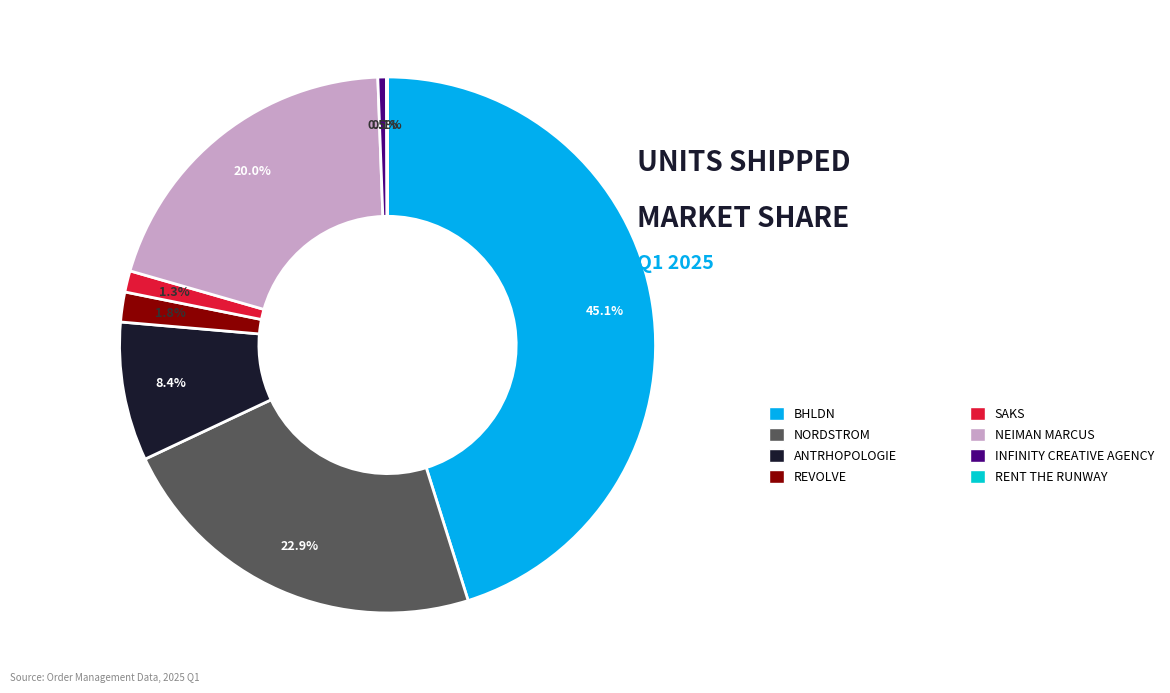

Is there any slice that represents more than half of the pie?

No